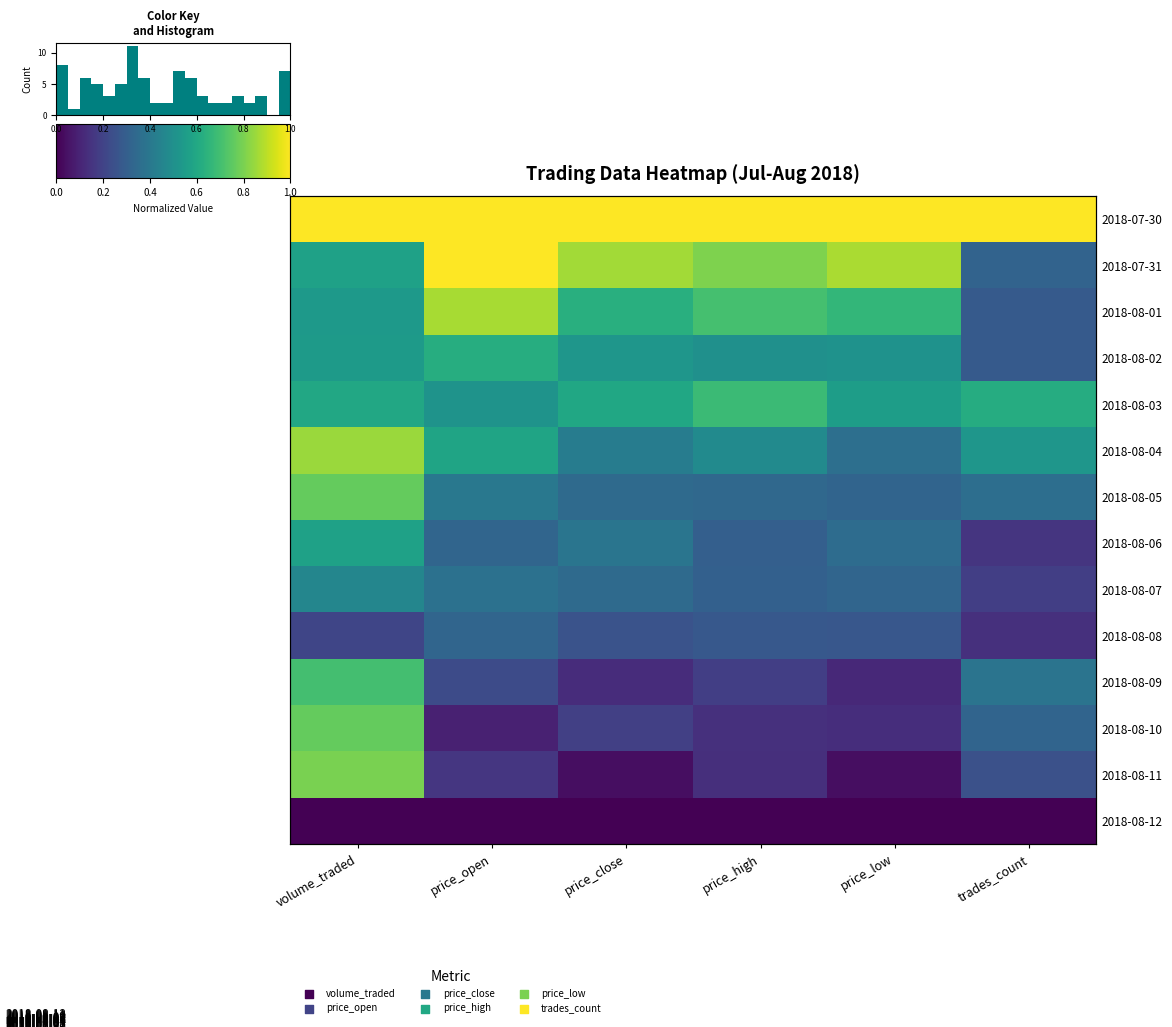

At which category is the sum across all series the highest?

volume_traded